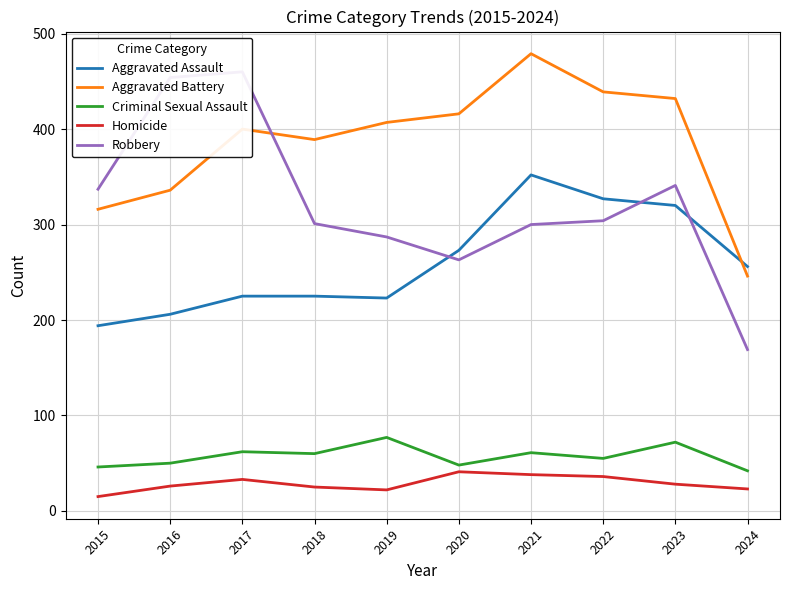

Reading left to right, extract all data points from this chart.

Aggravated Assault: 2015=194	2016=206	2017=225	2018=225	2019=223	2020=273	2021=352	2022=327	2023=320	2024=256
Aggravated Battery: 2015=316	2016=336	2017=400	2018=389	2019=407	2020=416	2021=479	2022=439	2023=432	2024=246
Criminal Sexual Assault: 2015=46	2016=50	2017=62	2018=60	2019=77	2020=48	2021=61	2022=55	2023=72	2024=42
Homicide: 2015=15	2016=26	2017=33	2018=25	2019=22	2020=41	2021=38	2022=36	2023=28	2024=23
Robbery: 2015=337	2016=454	2017=460	2018=301	2019=287	2020=263	2021=300	2022=304	2023=341	2024=169